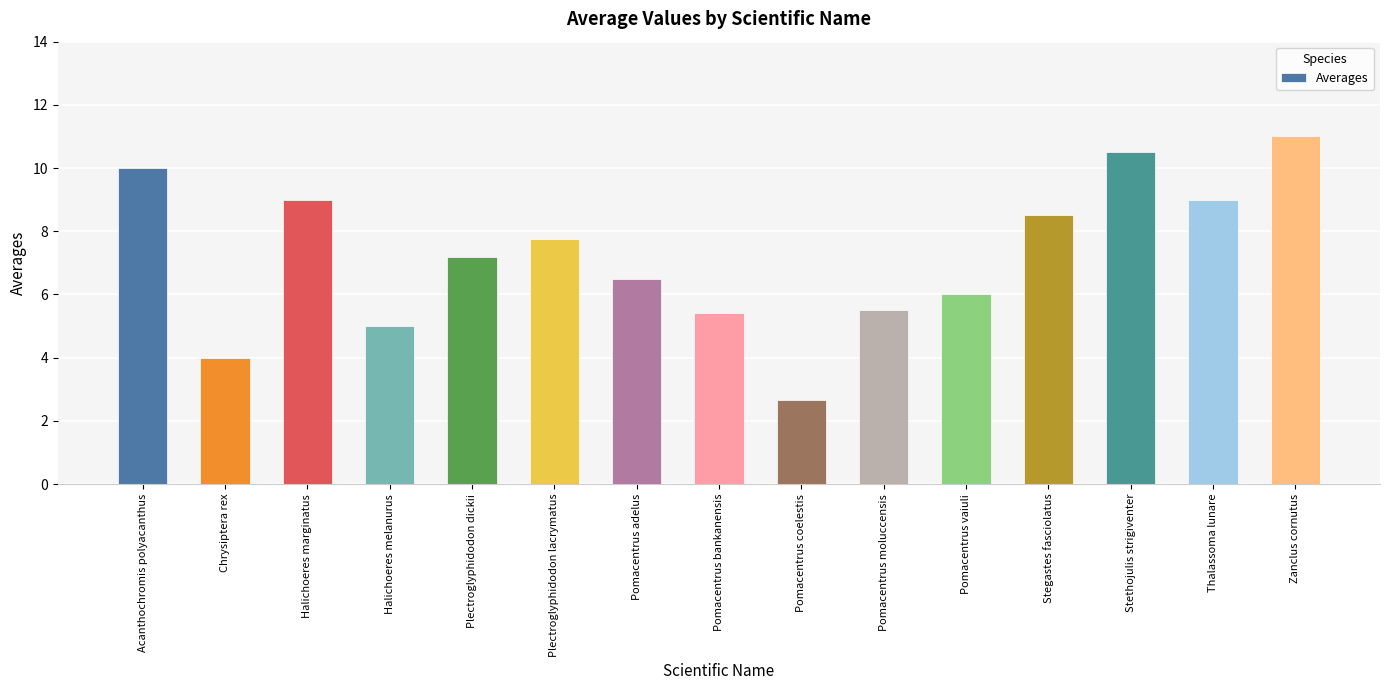

What is the difference between the values at Pomacentrus coelestis and Plectroglyphidodon dickii?

4.5